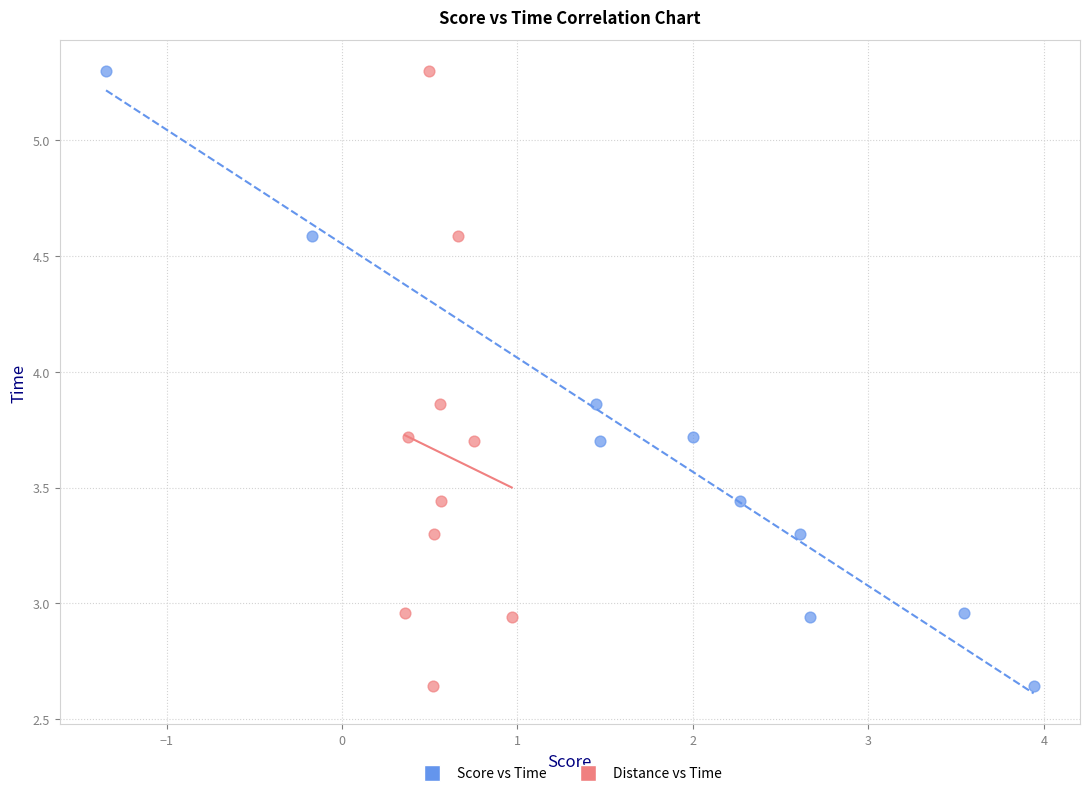

What are all the series names shown in the legend?

Score vs Time, Distance vs Time